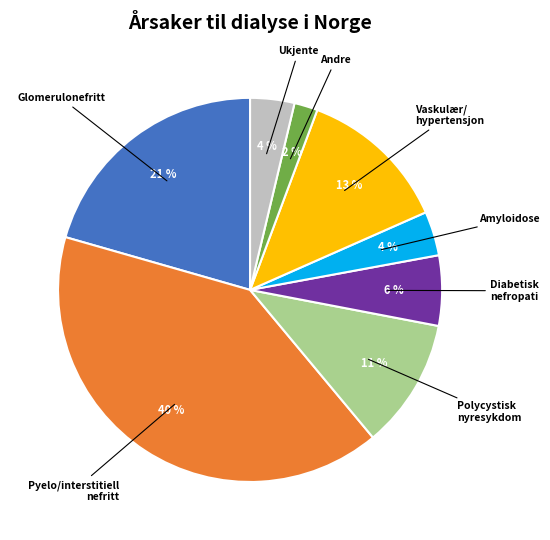

To the nearest percent, what is the combined percentage of Glomerulonefritt and Andre?

23%